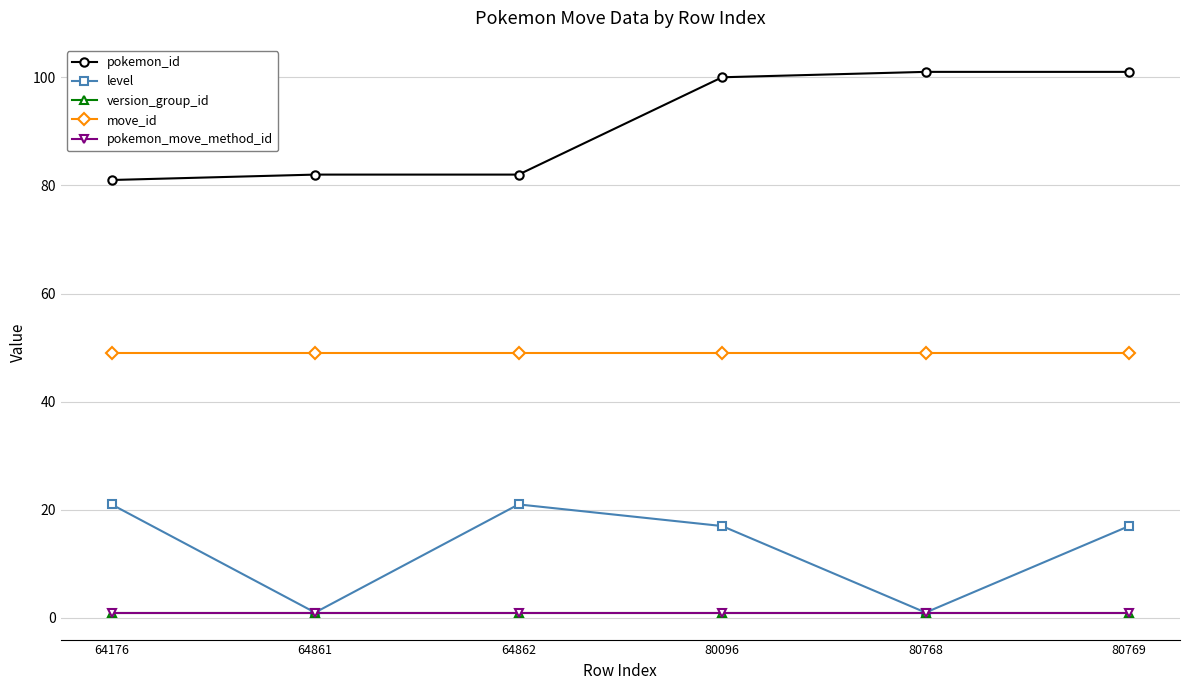

How many lines are shown in the chart?

5